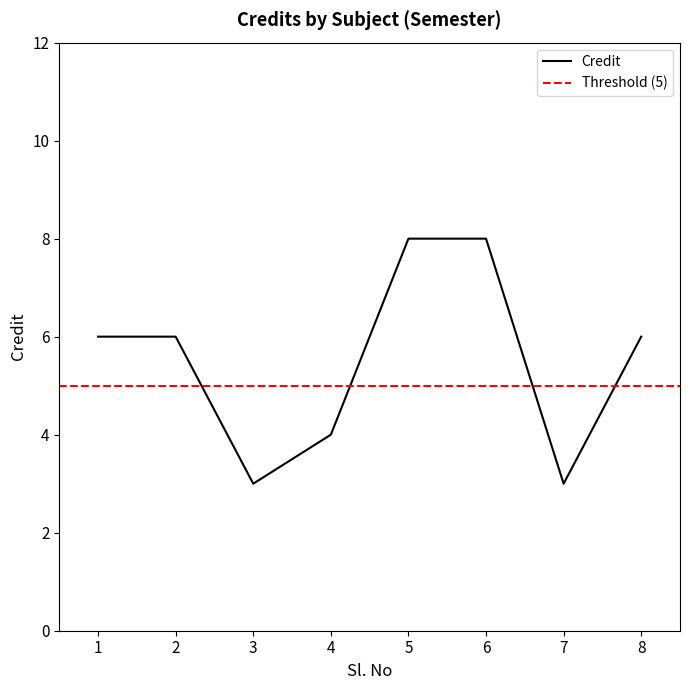

What is the value of the 3rd point from the left?

3